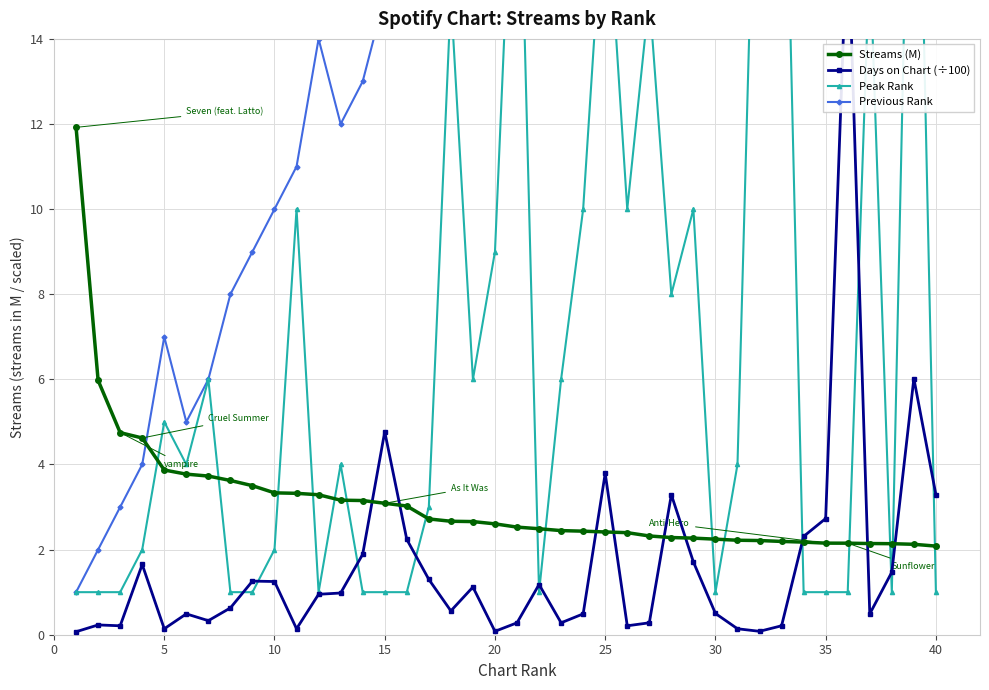

What is the lowest value of the Streams (M) series?

2.1